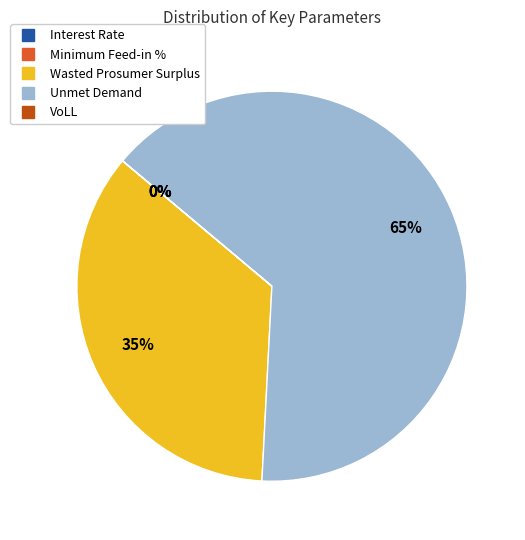

What is the largest slice in the pie chart?

Unmet Demand